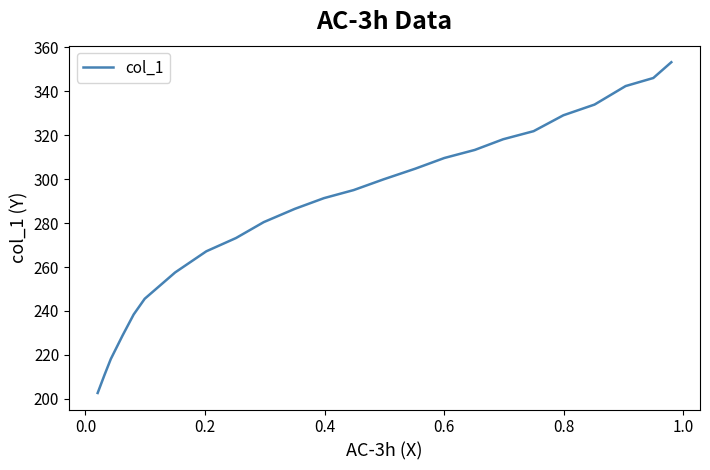

What is the sum of all values?

6867.4